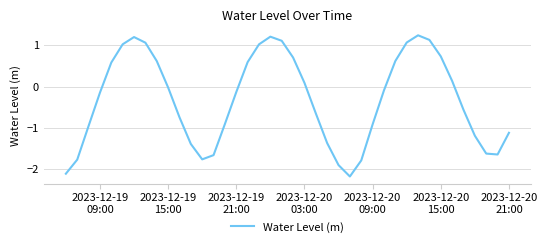

How many values are below zero?

23